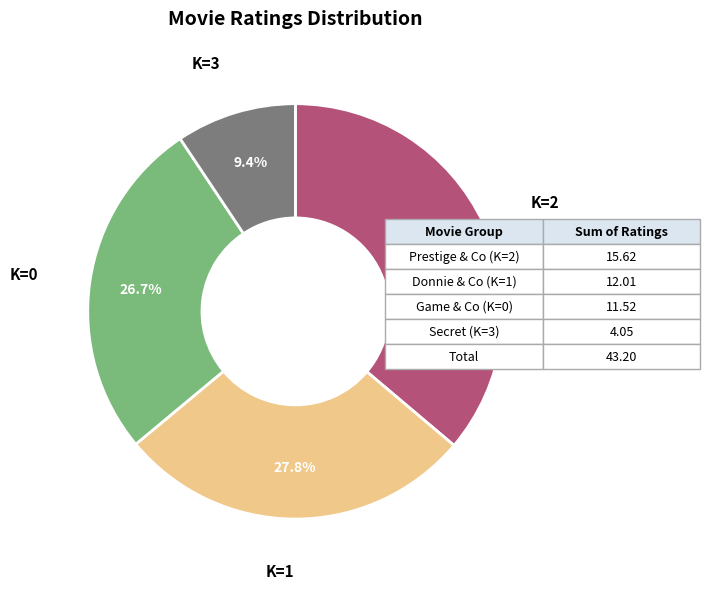

Does any single category account for the majority?

No